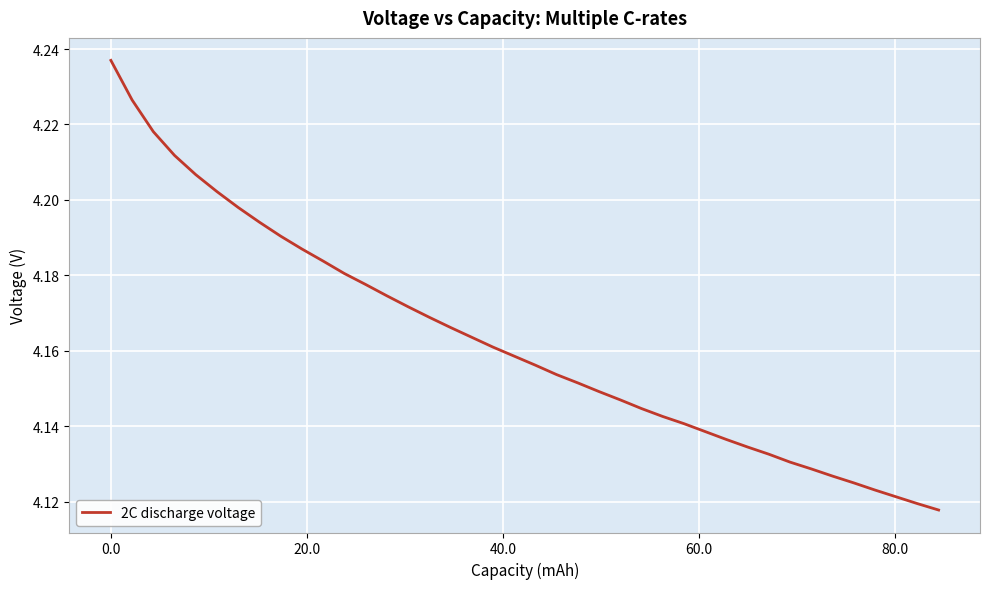

True or false: there are more than 2 points higher than both neighbors.

False